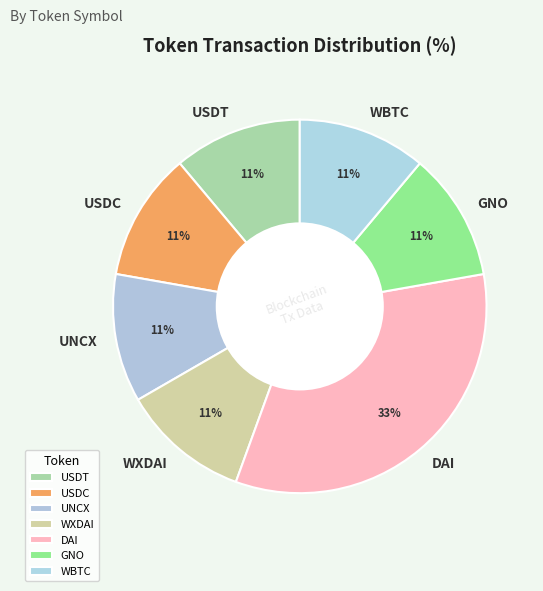

Is it true that DAI is 33% of the pie?

True